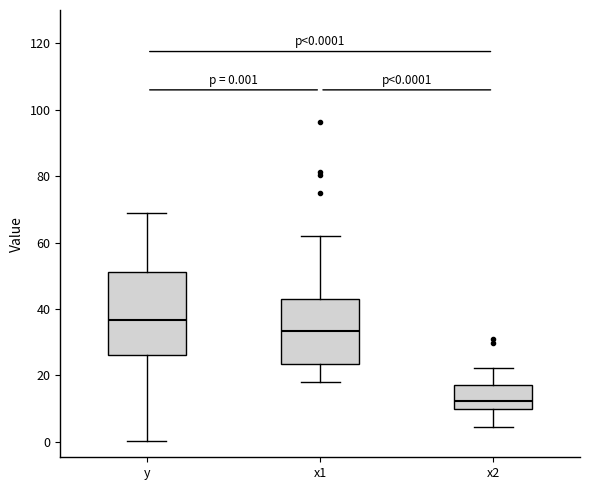

Which box has the lowest median line?

x2